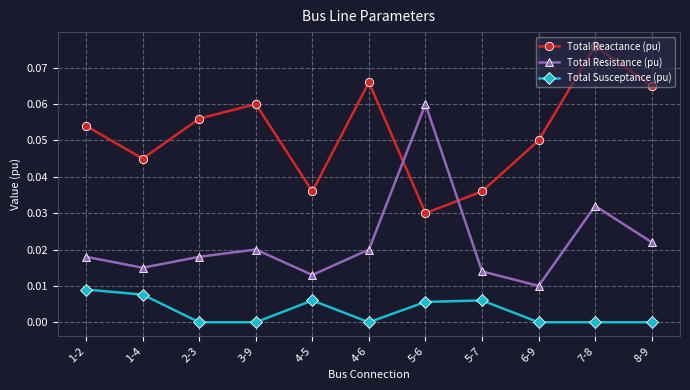

Rank the series by their maximum value, from lowest to highest.

Total Susceptance (pu), Total Resistance (pu), Total Reactance (pu)